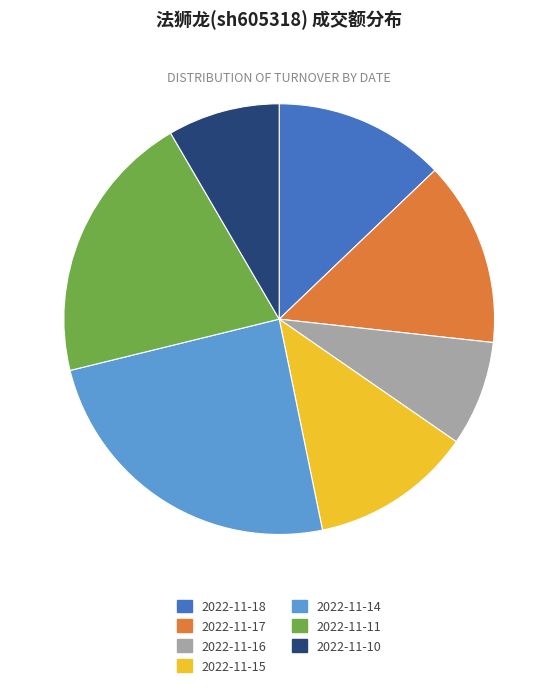

Rank the categories by value from highest to lowest.

2022-11-14, 2022-11-11, 2022-11-17, 2022-11-18, 2022-11-15, 2022-11-10, 2022-11-16